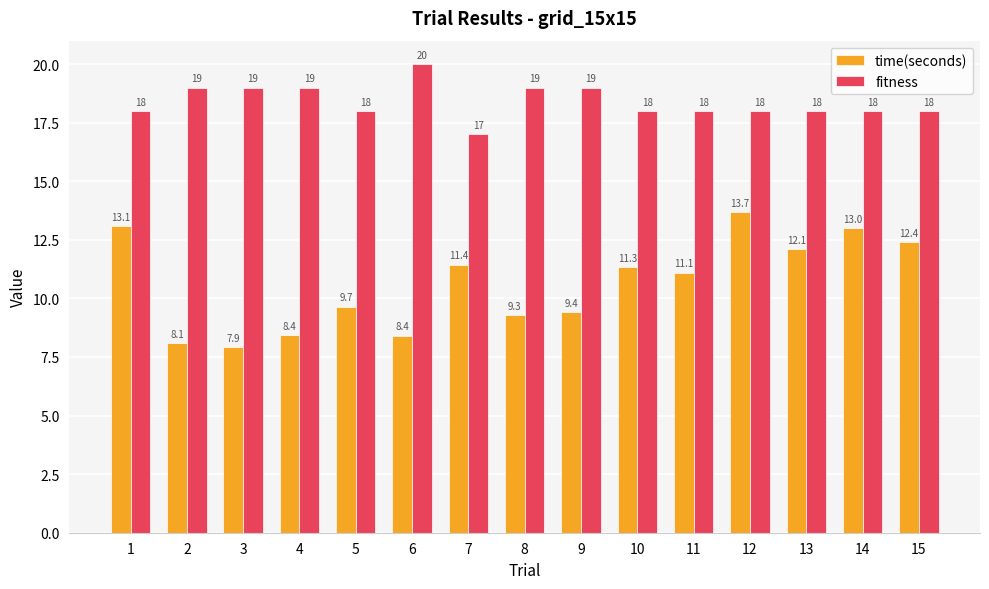

What is the sum of all fitness values?

276.0